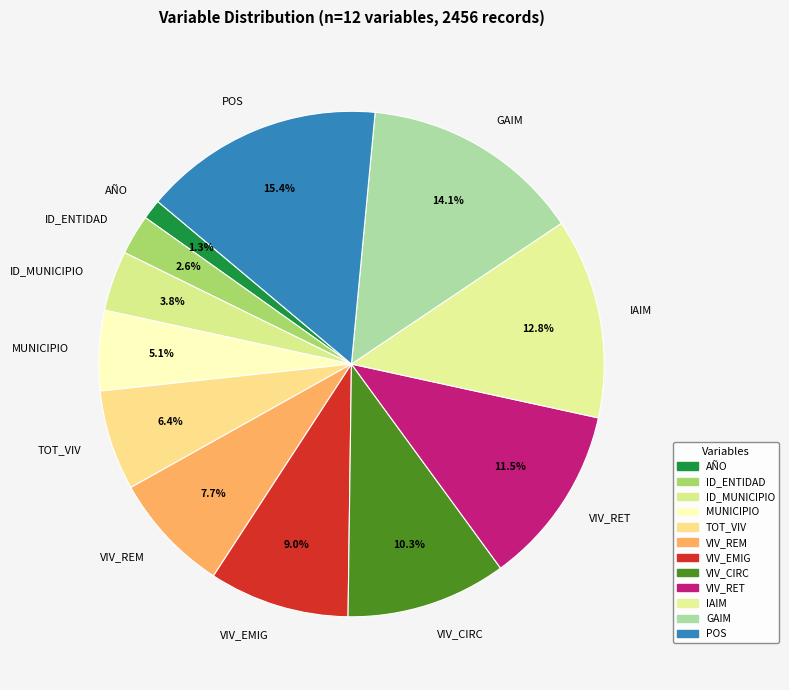

To the nearest percent, what is the average slice percentage?

8%